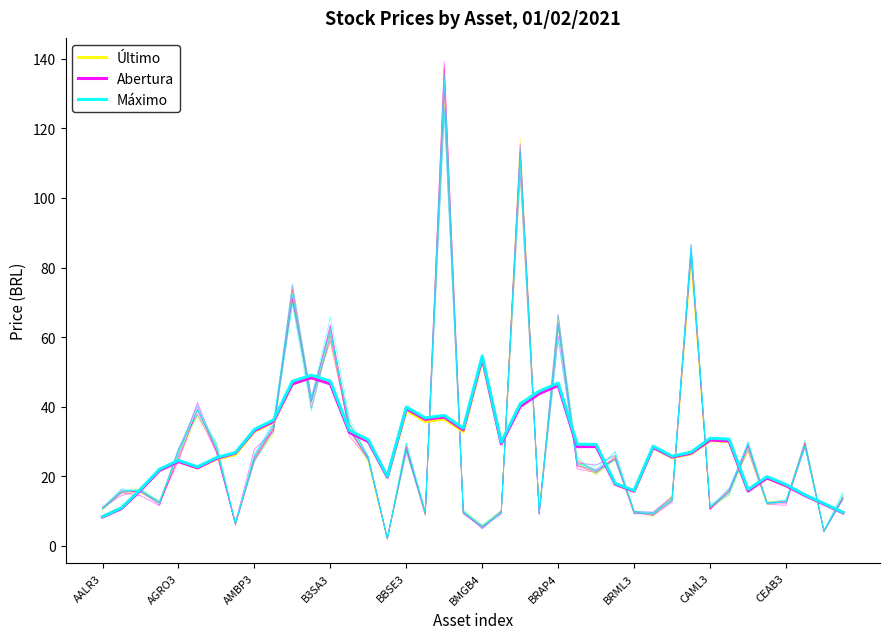

Reading right to left, transcribe all the data shown in this chart.

Último: 9.6	12.1	14.5	17.3	19.5	15.8	30.0	30.3	26.5	25.4	28.2	15.7	17.8	29.0	29.0	46.5	44.3	40.7	29.6	53.6	32.8	36.5	35.7	38.9	19.8	30.2	32.9	46.8	48.4	46.5	35.5	32.9	26.2	24.9	22.4	24.3	21.8	16.2	10.9	8.4
Abertura: 9.5	12.0	14.5	17.3	19.5	15.8	30.2	30.4	26.6	25.5	28.3	15.7	17.7	28.6	28.5	46.1	43.8	40.1	29.4	54.0	33.3	37.0	36.4	39.5	19.8	30.0	32.6	46.6	48.3	46.6	35.8	33.1	26.7	25.1	22.4	24.2	21.7	16.0	10.8	8.3
Máximo: 9.6	12.2	14.7	17.7	19.9	16.2	30.7	31.0	27.0	25.8	28.7	15.9	18.0	29.2	29.2	46.8	44.5	40.8	29.8	54.6	33.8	37.5	36.8	39.9	20.0	30.5	33.2	47.4	49.1	47.3	36.2	33.5	26.8	25.4	22.7	24.6	22.1	16.3	11.0	8.5